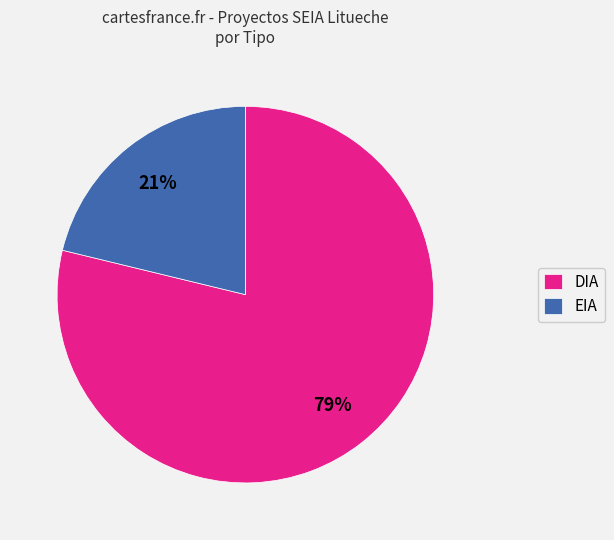

Which has a higher value, EIA or DIA?

DIA